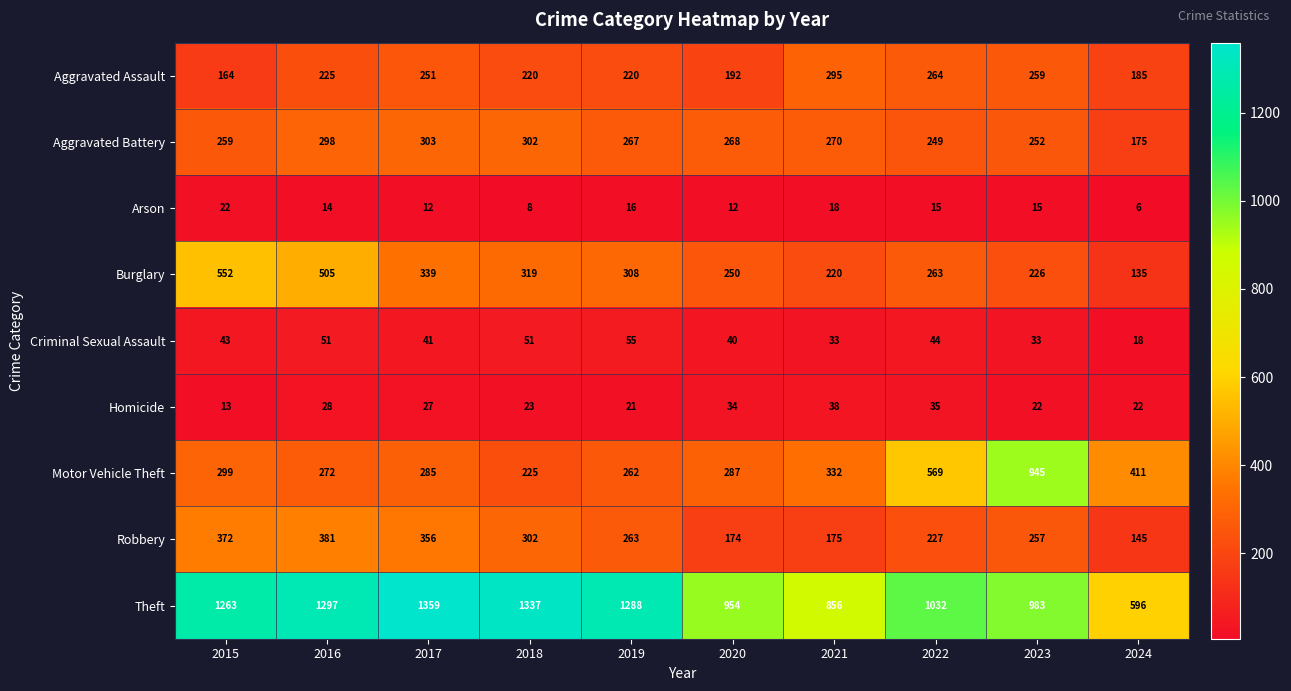

How many Criminal Sexual Assault values are between 33 and 51?

8